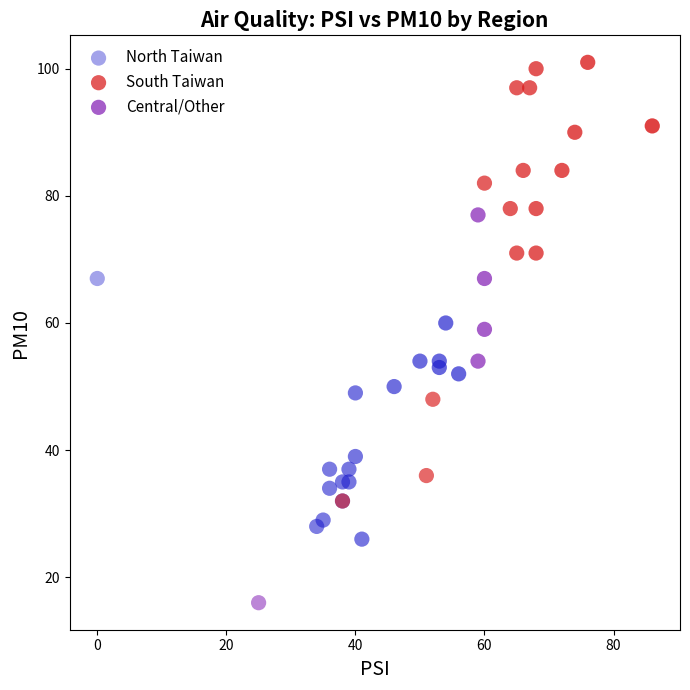

Which series reaches the minimum Y coordinate?

Central/Other